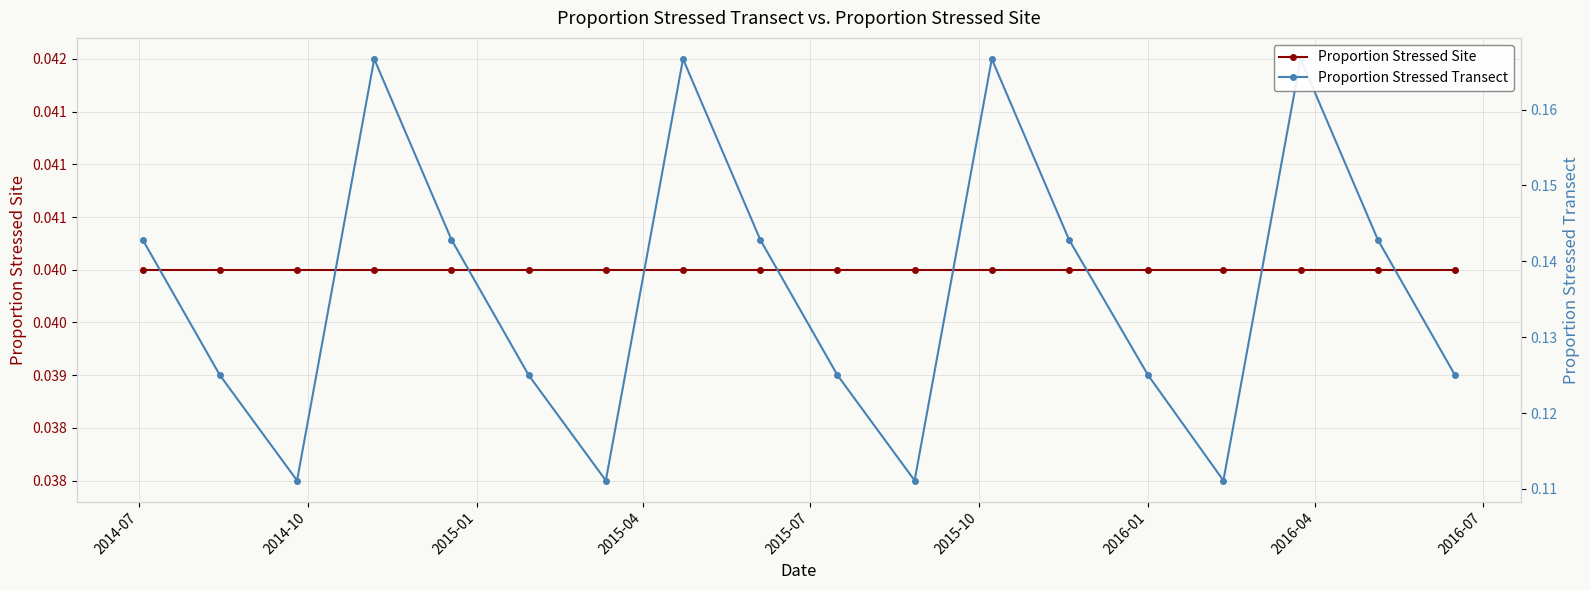

How many lines are shown in the chart?

2